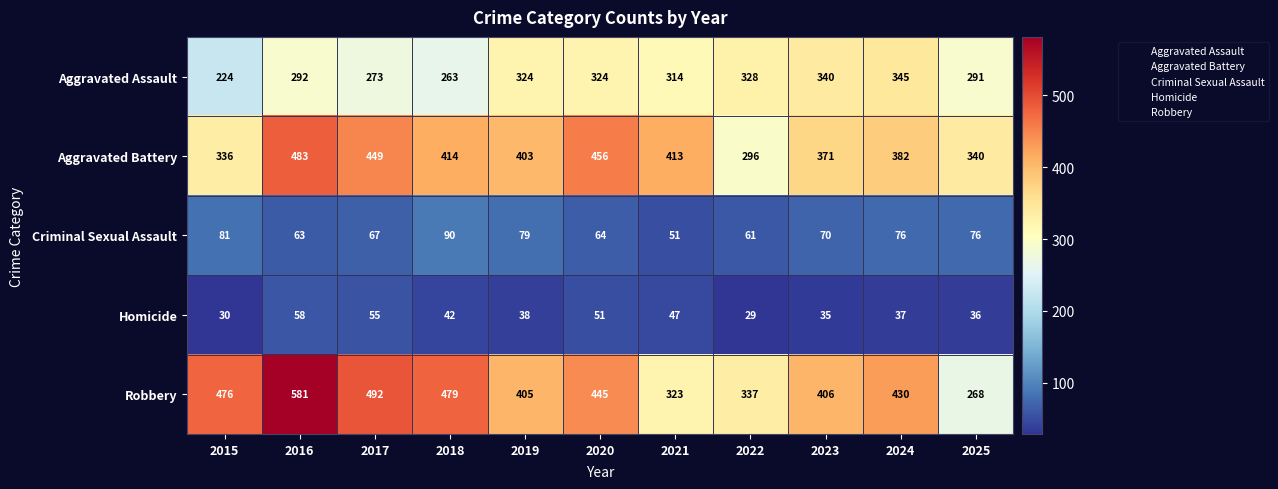

At which label does Homicide reach its peak?

2016